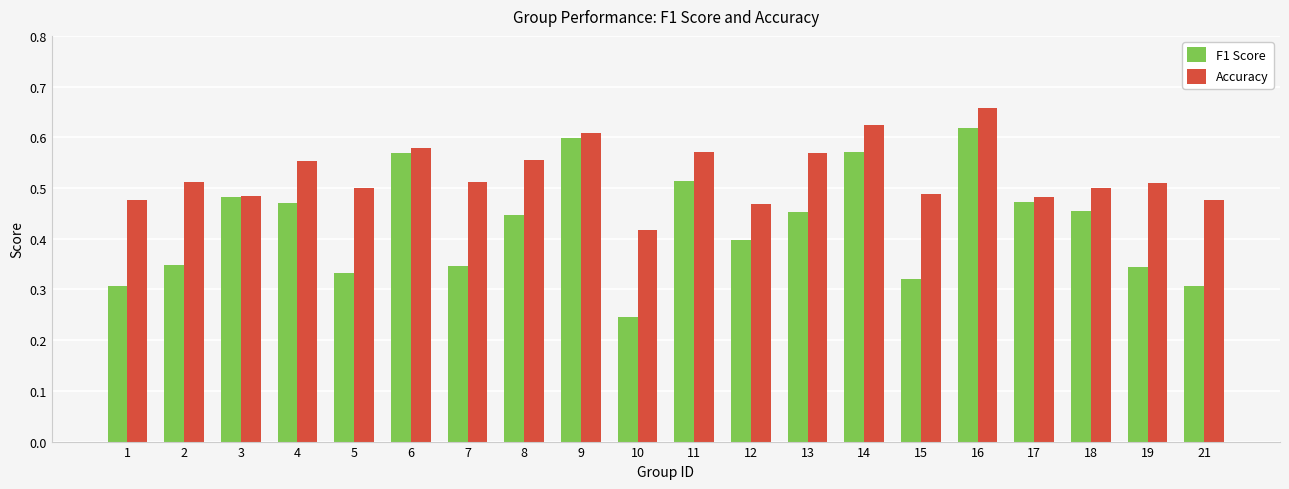

At which label is Accuracy closest to 0?

10